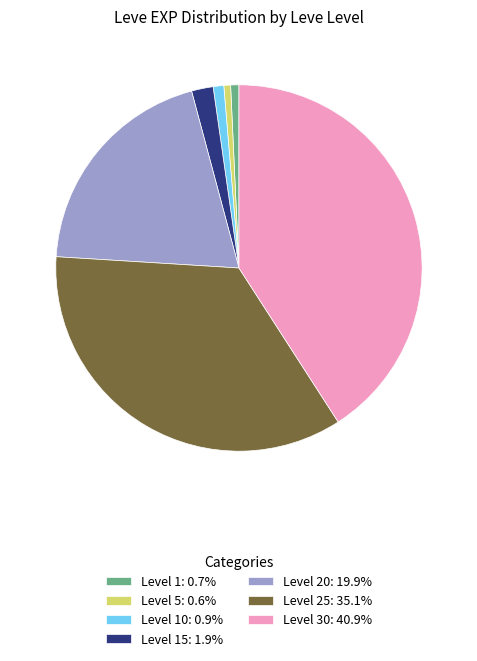

Count the number of slices in the pie.

7